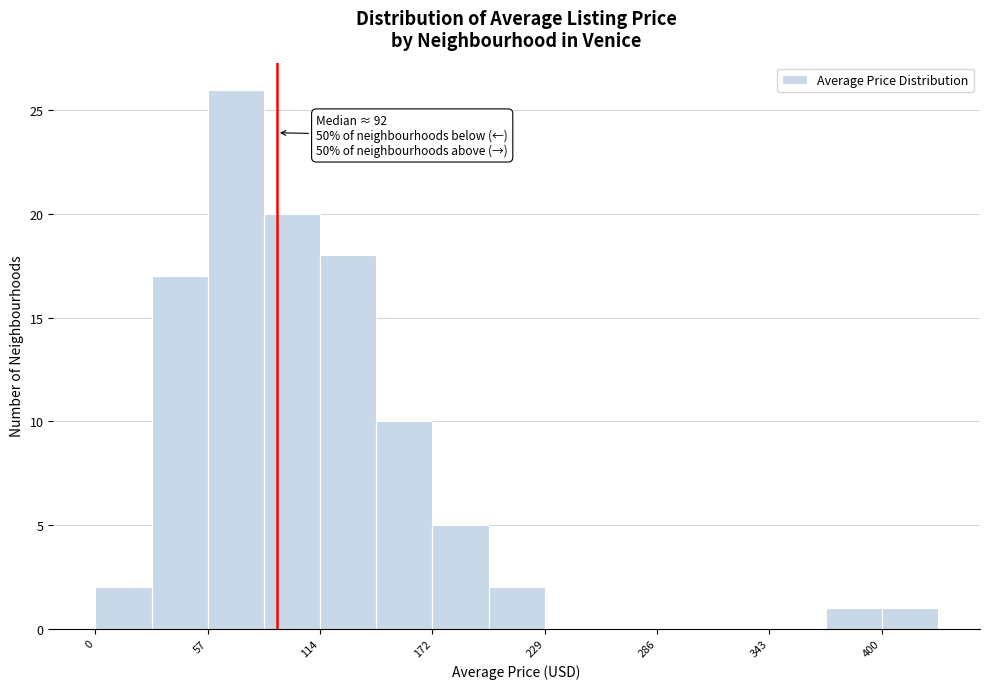

Read against the x-axis, roughly where is the centre of the tallest bar?

70